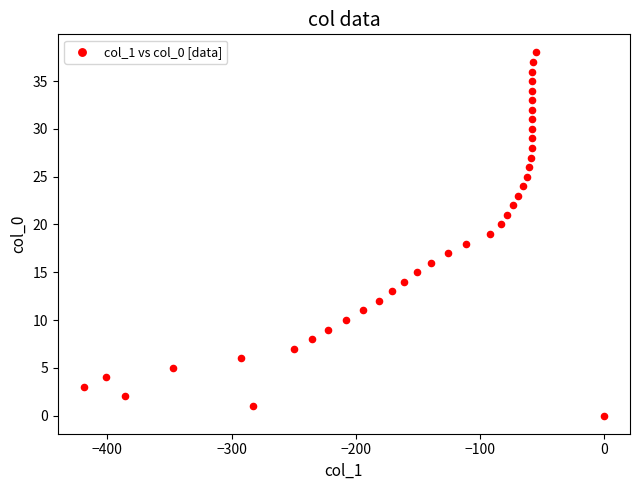

What is the range of X values (max minus min)?

419